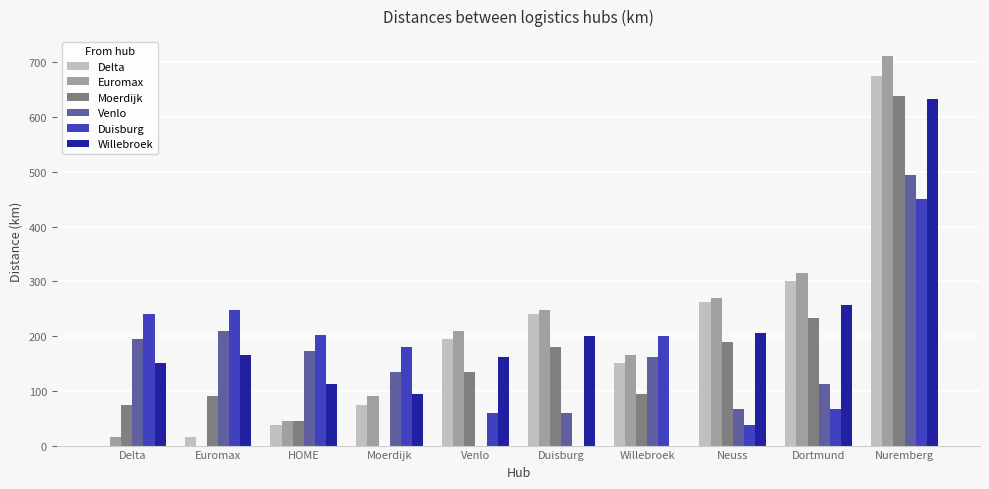

What are all the series names shown in the legend?

Delta, Euromax, Moerdijk, Venlo, Duisburg, Willebroek